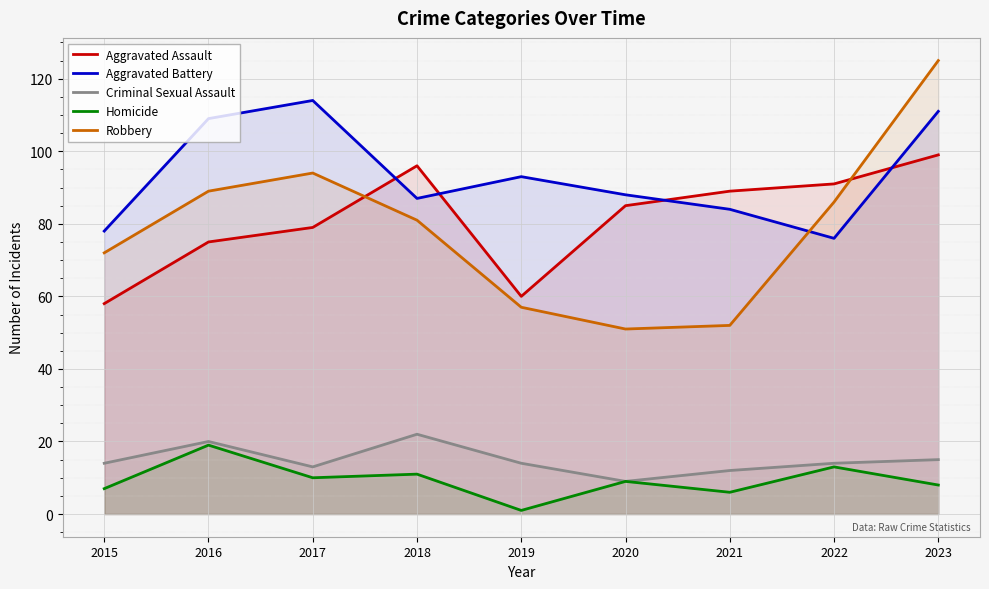

What are all the series names shown in the legend?

Aggravated Assault, Aggravated Battery, Criminal Sexual Assault, Homicide, Robbery